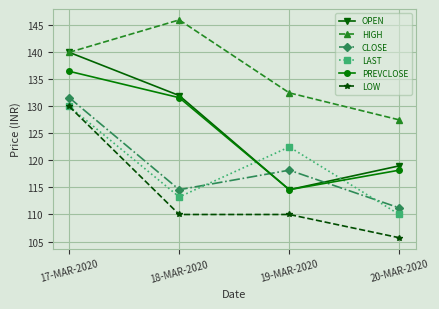

Is it true that HIGH equals 198.2 at 19-MAR-2020?

False